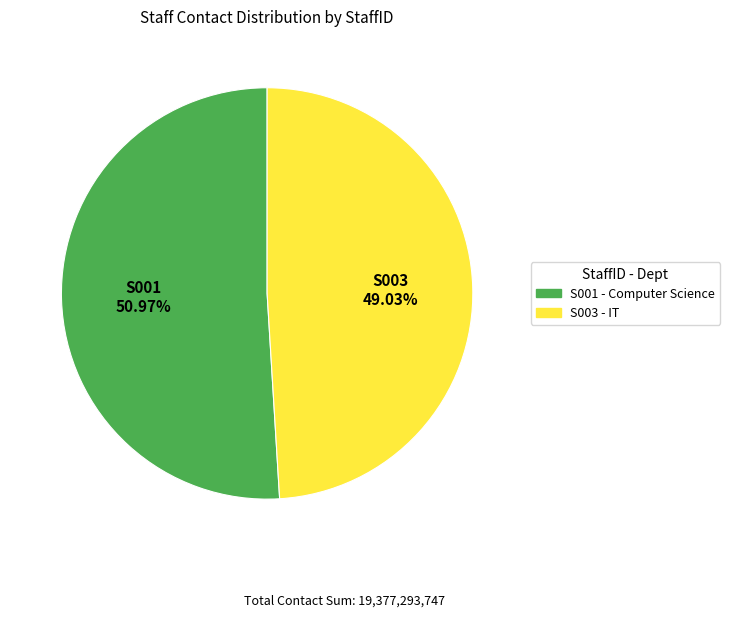

Does any single category account for the majority?

Yes